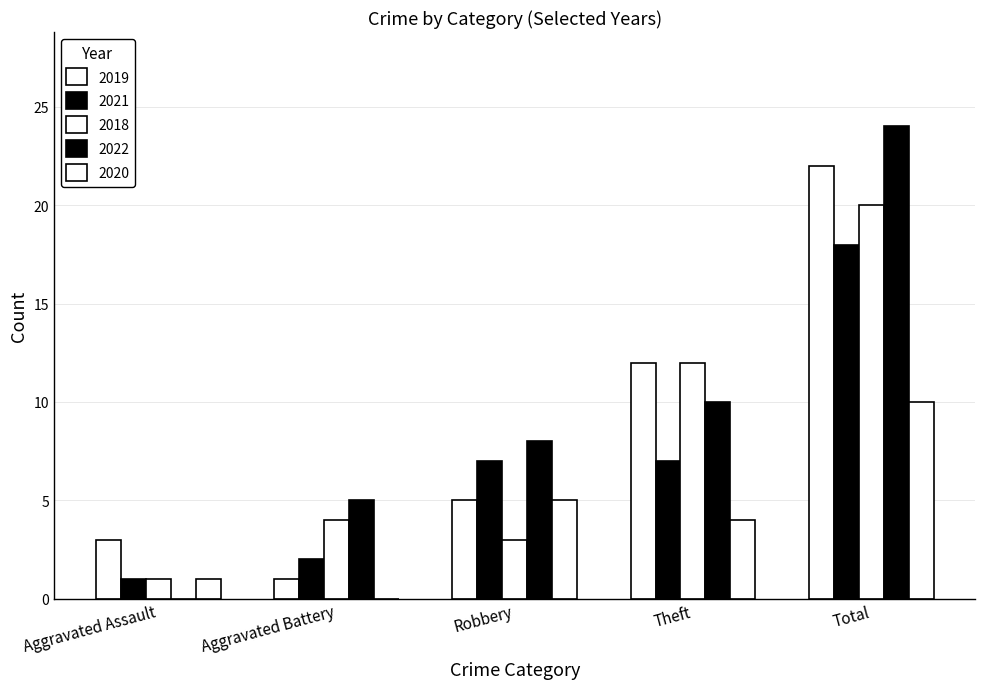

Is it true that 2020 equals 1 at Theft?

False